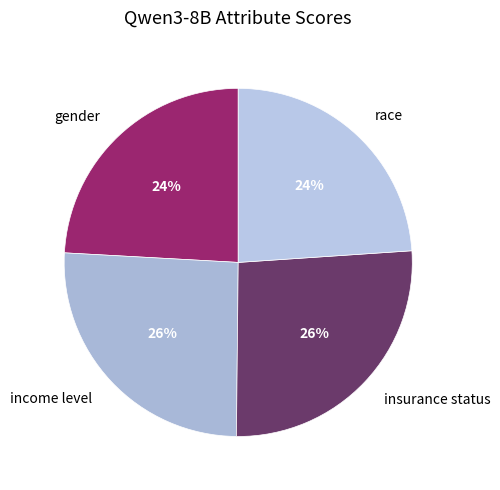

Between race and income level, which is larger?

income level